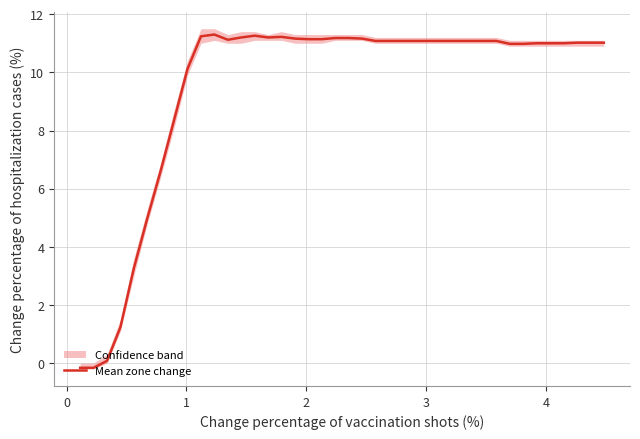

What is the average value?

9.5